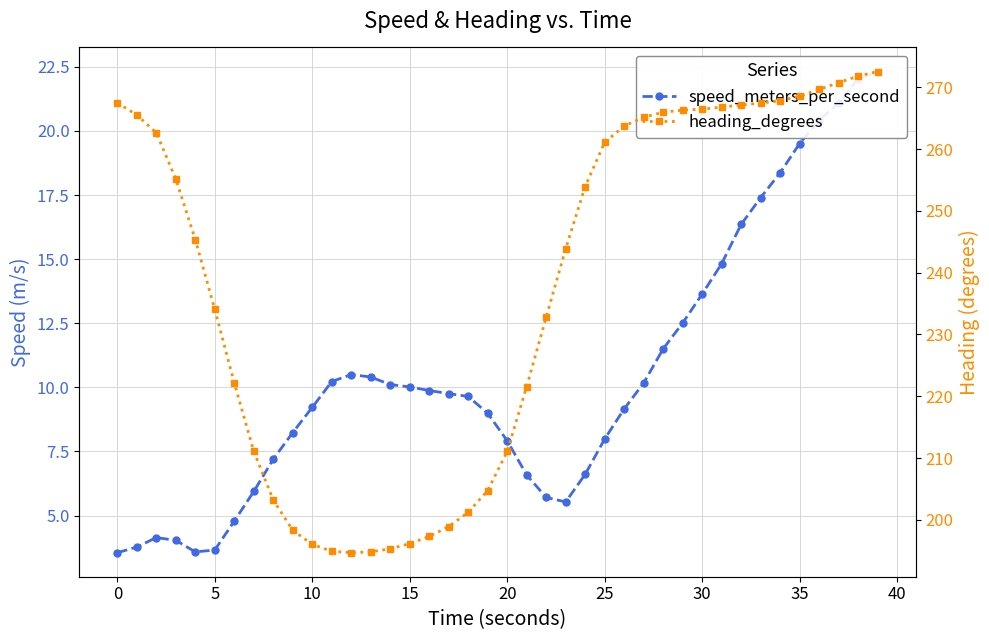

Which series has the widest spread of values?

heading_degrees